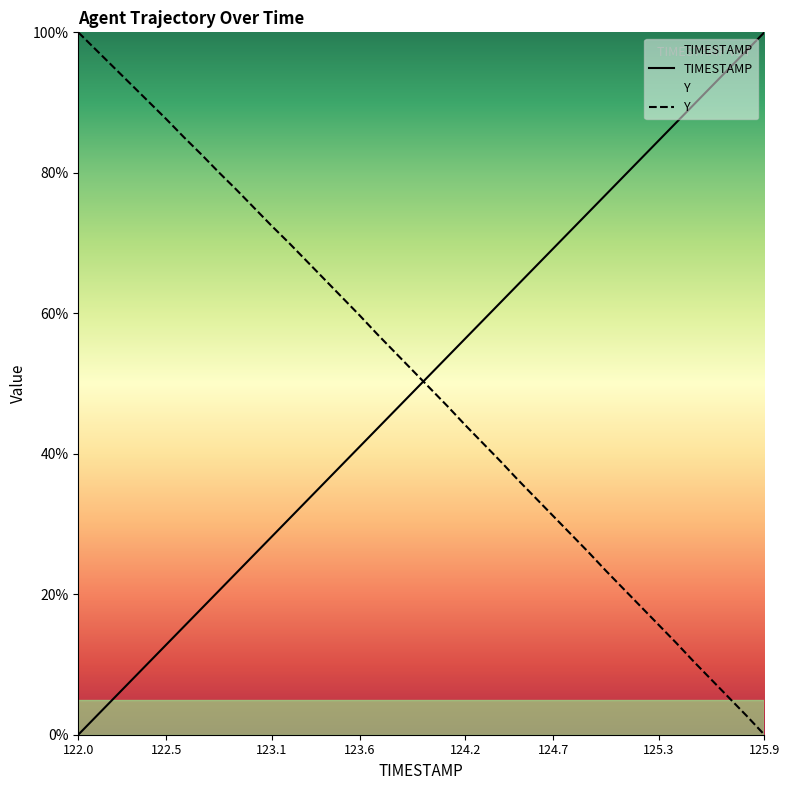

What is the average value of the Y series?

50.4